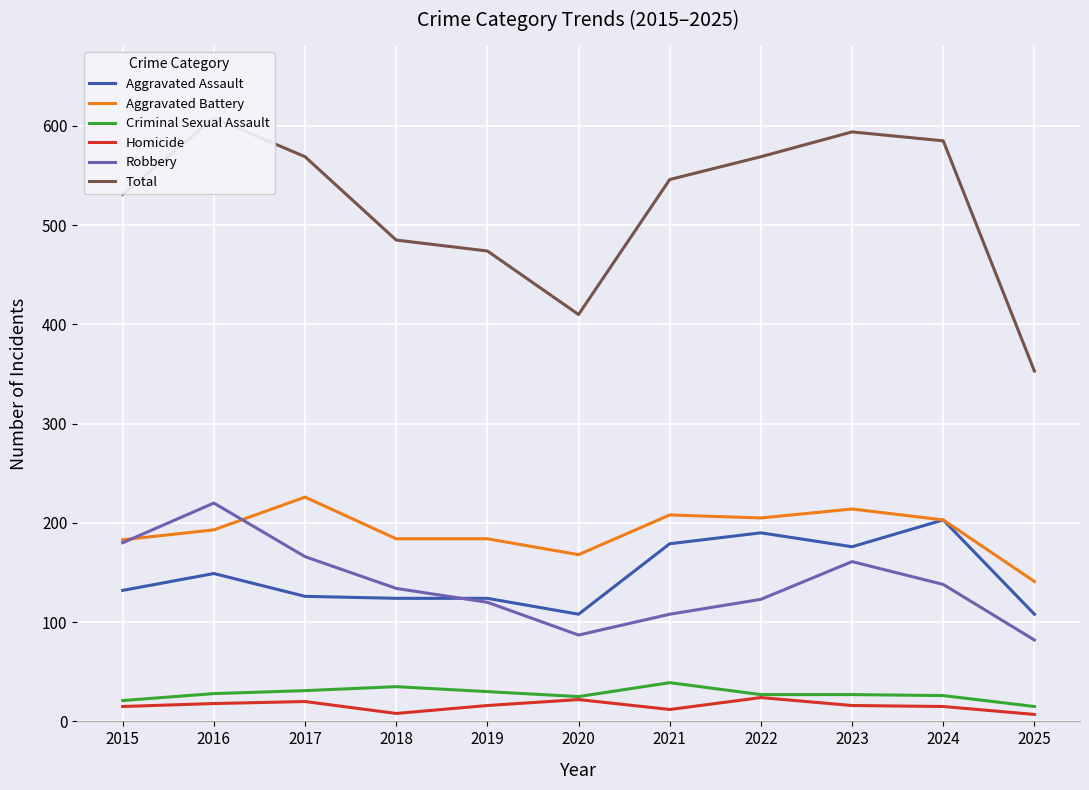

What is the difference between the second highest and second lowest values in the Aggravated Assault series?

82